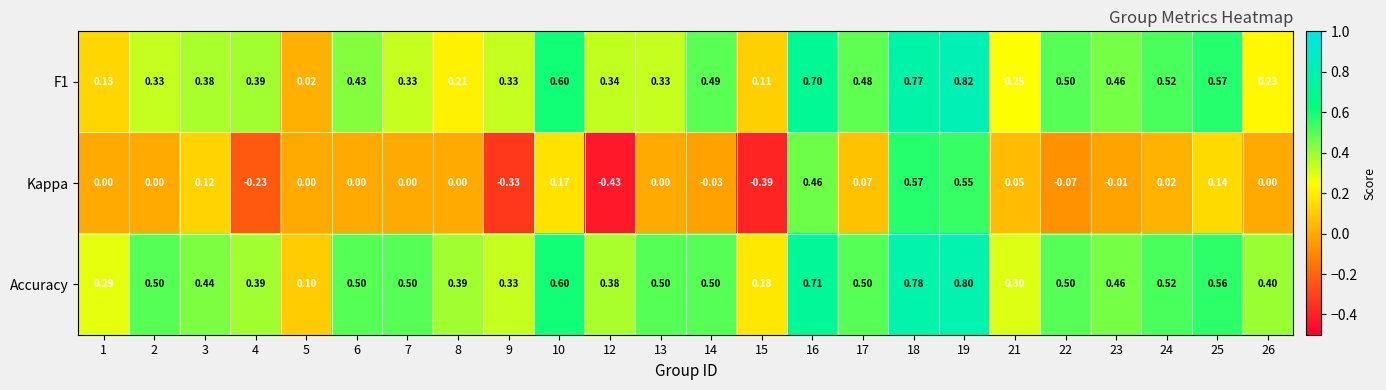

Count the number of data series in this chart.

3